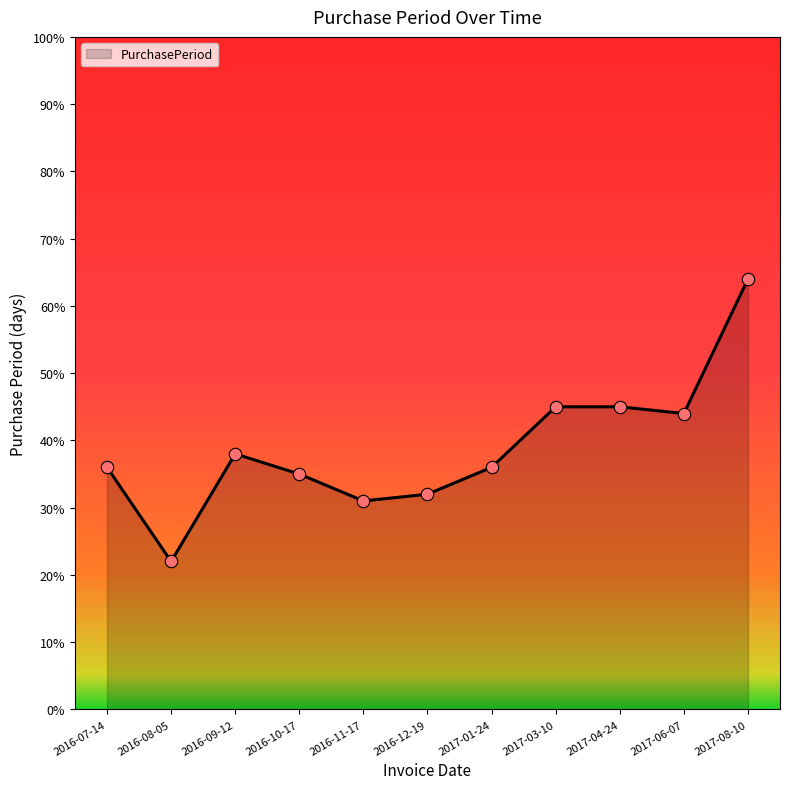

What is the change in value from 2016-07-14 to 2016-09-12?

+2